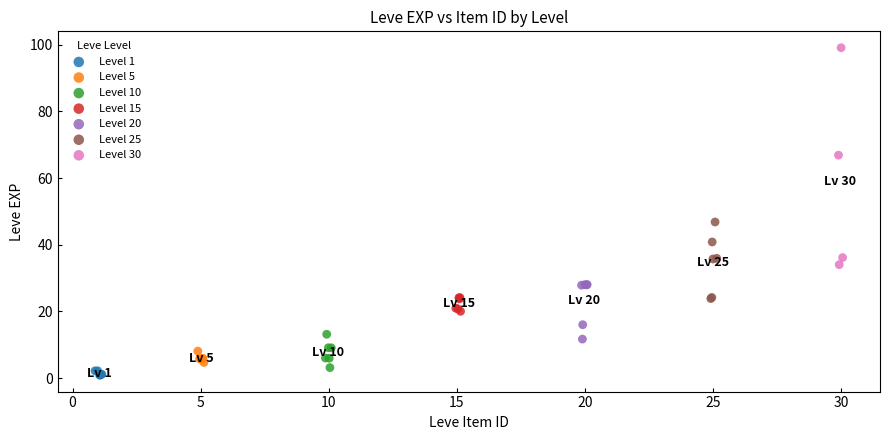

Which series contains the highest Y value?

Level 30